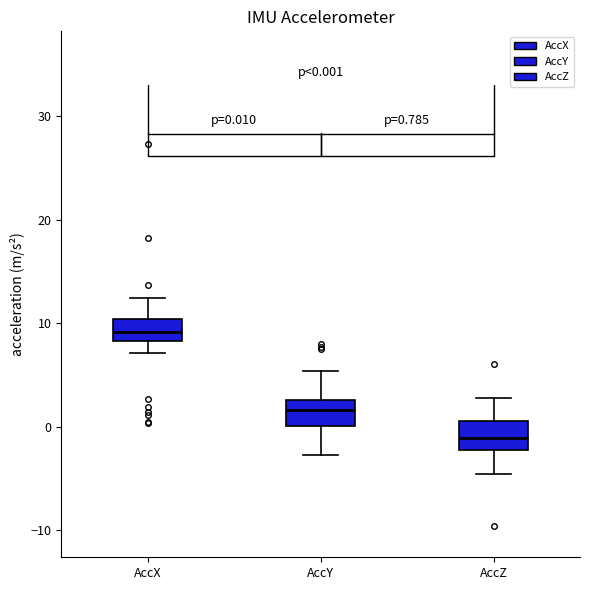

Which box has the highest median line?

AccX